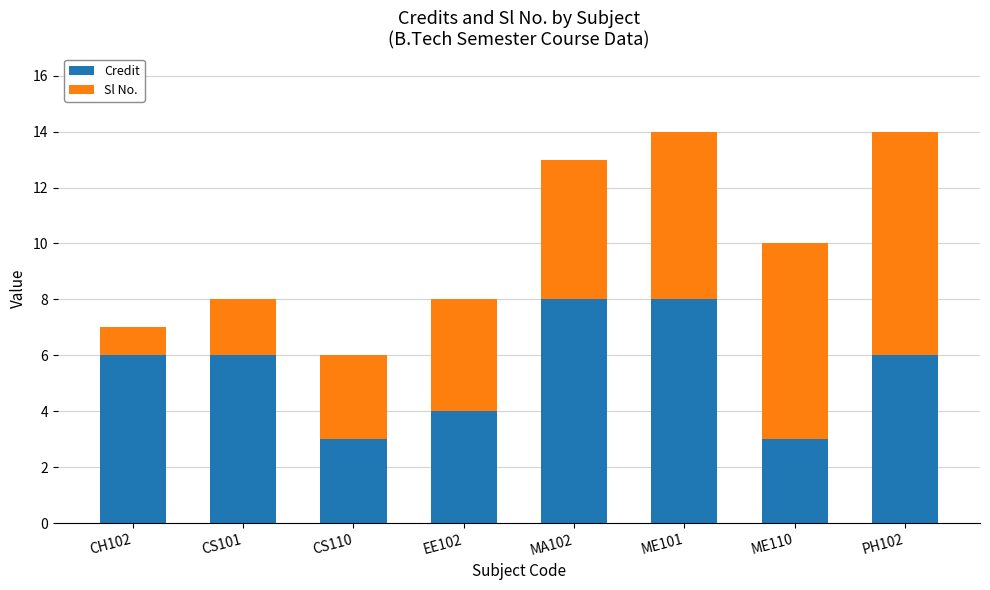

What is the total value across all series at PH102?

14